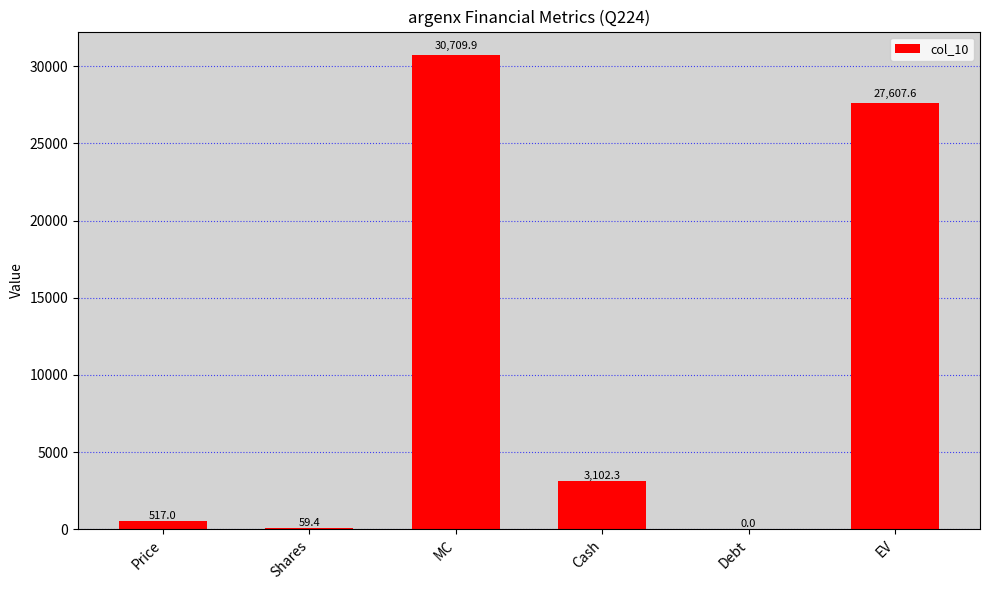

What is the sum of the values at Price and EV?

28124.6